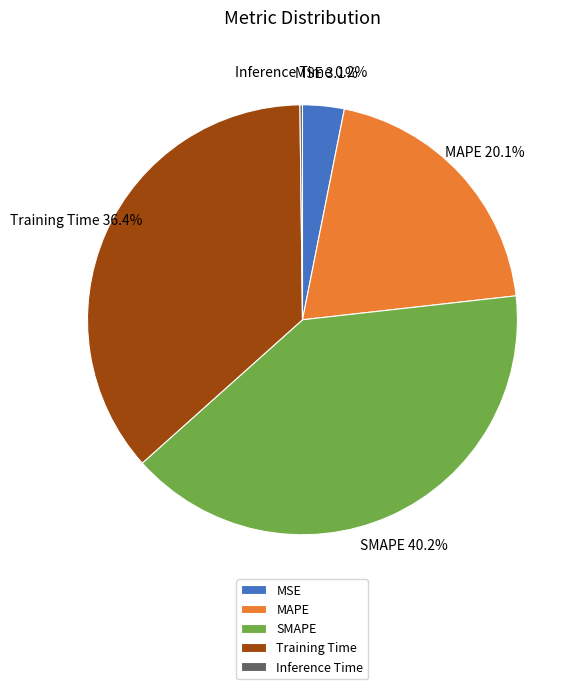

Which category has the biggest portion of the pie?

SMAPE